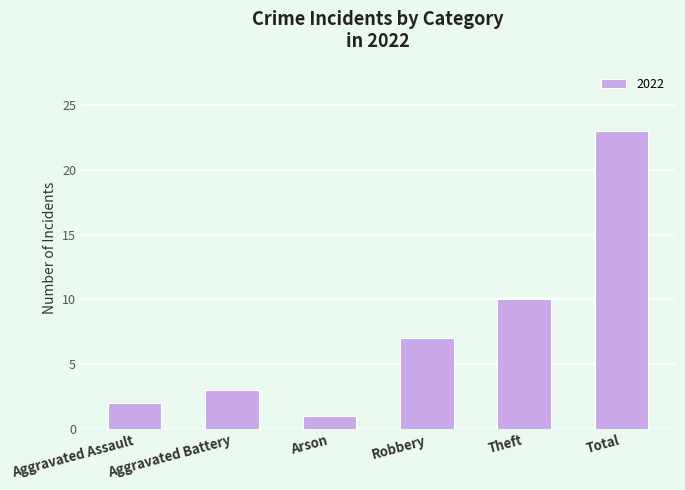

What is the change in value from Aggravated Battery to Theft?

+7